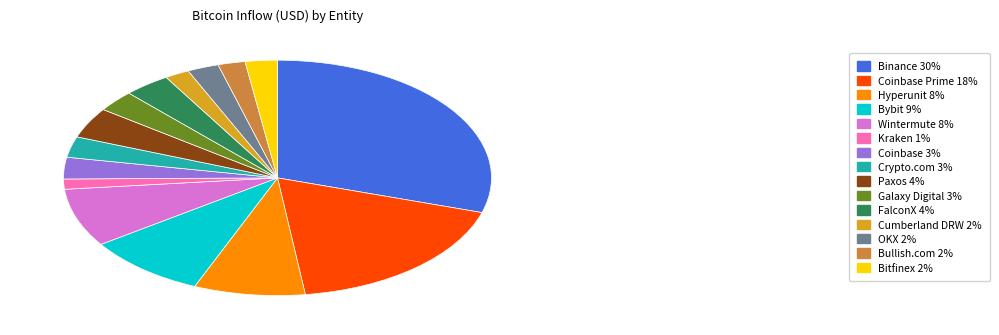

Is there a majority slice in this chart?

No